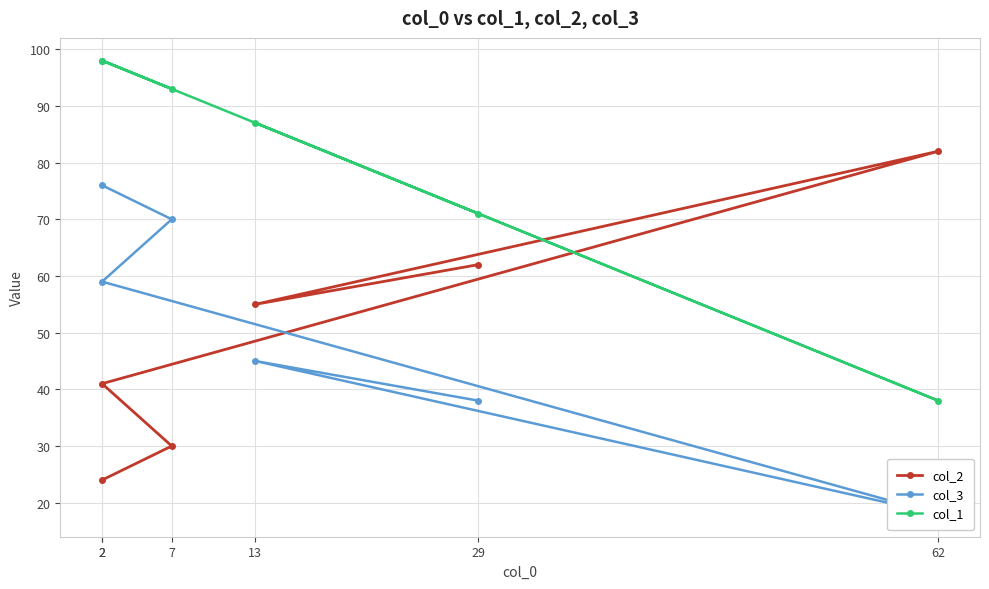

What is the label of the 6th point from the right?

2